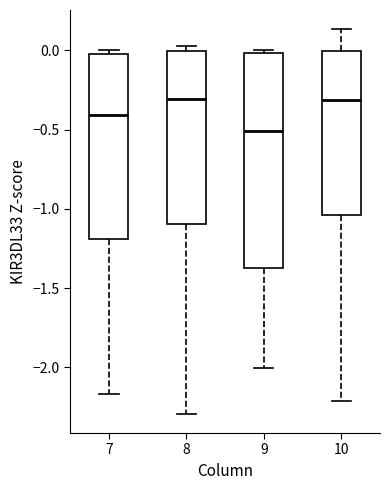

Comparing the boxes themselves (not the whiskers), which one is the tallest?

9